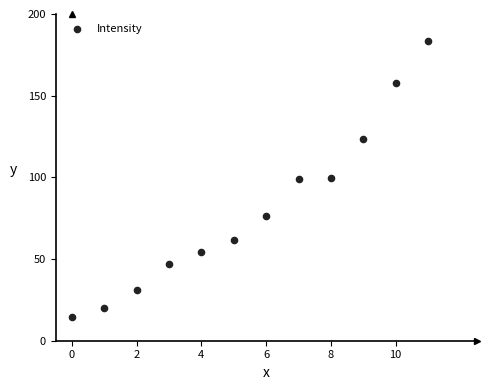

What is the average Y value?

80.7